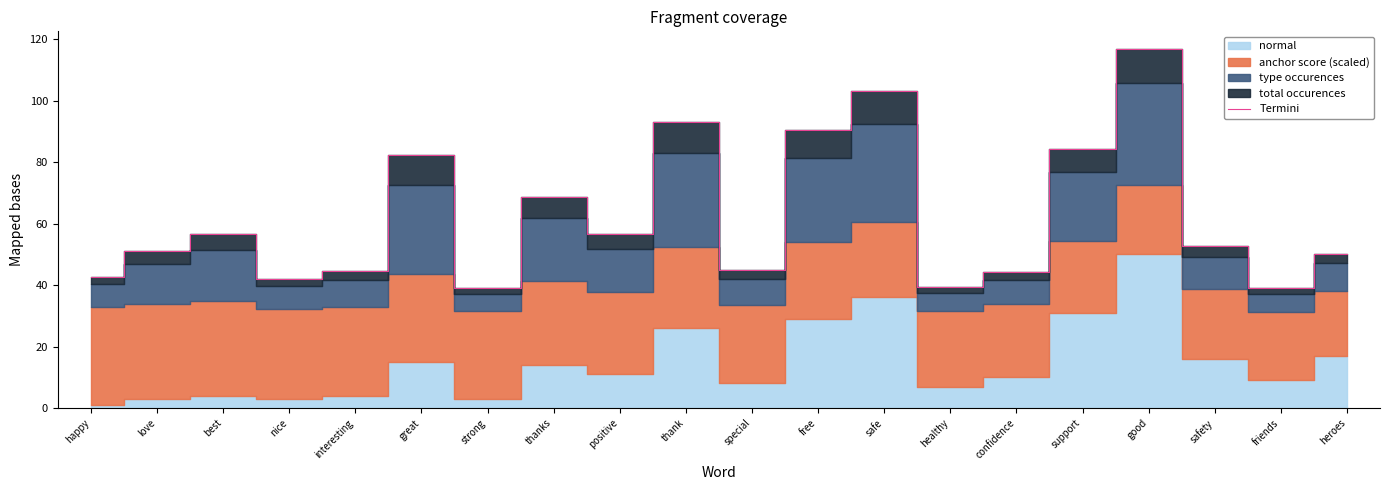

True or false: the data shows 39.1 at strong.

True